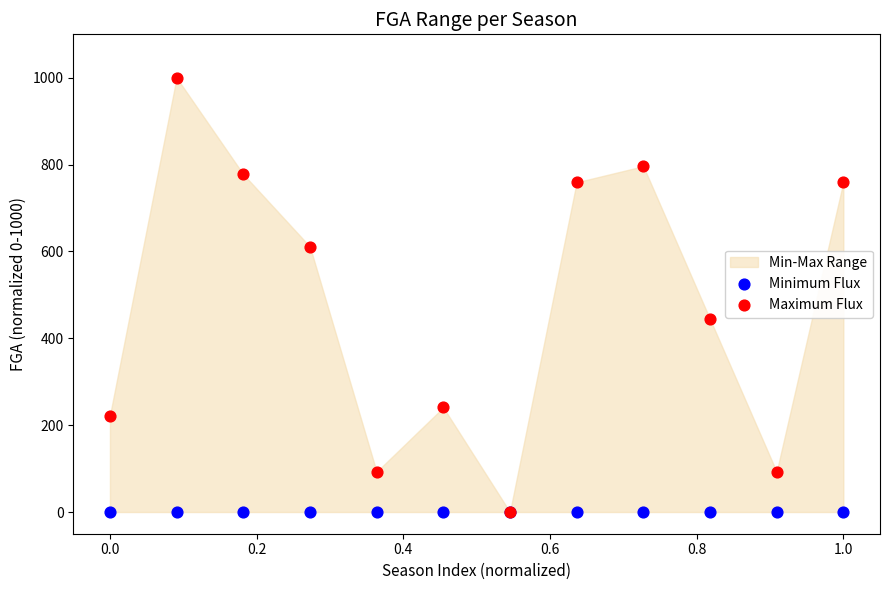

Across all series, what Y value is closest to 500?

444.4